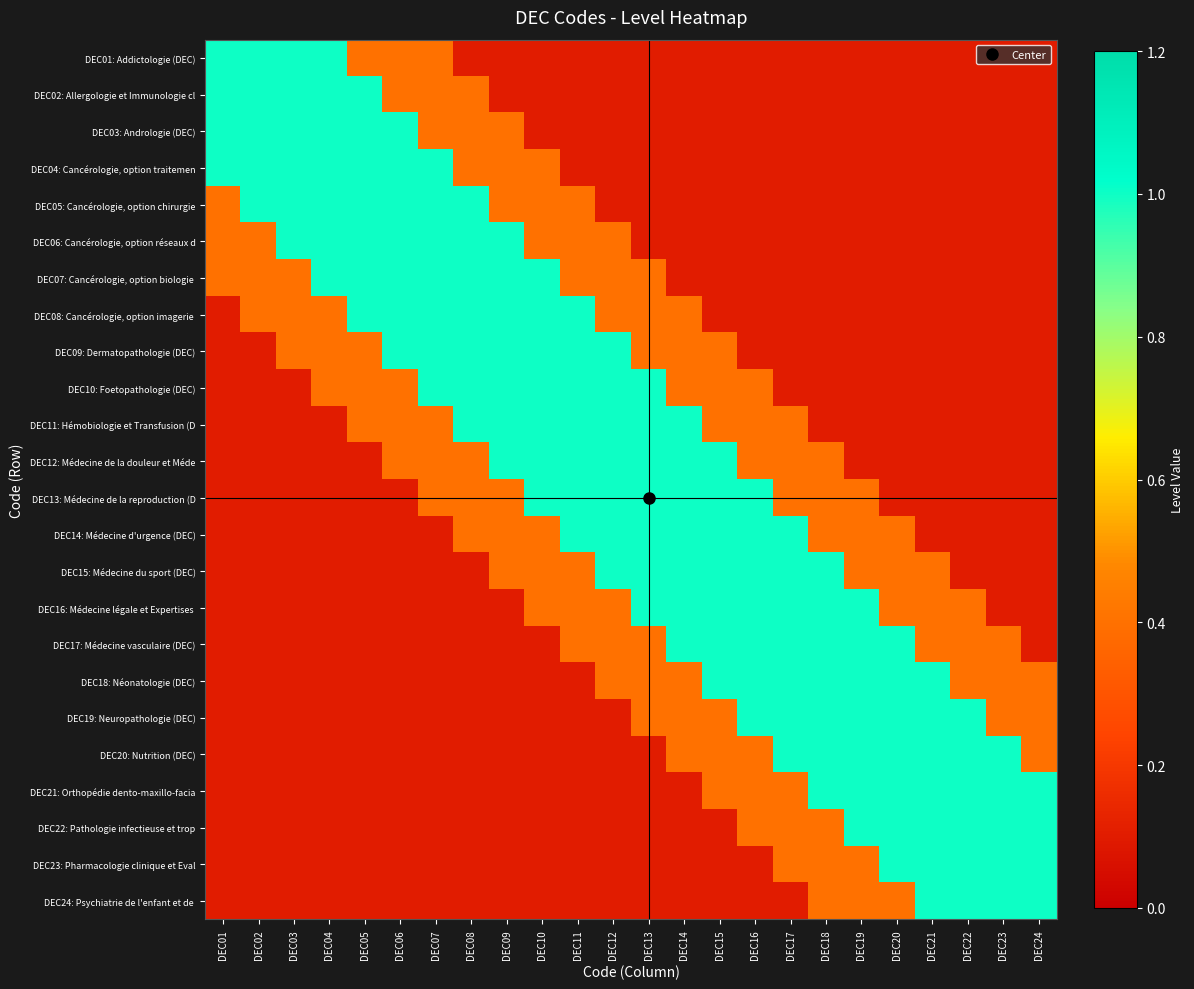

How many categories are shown in the chart?

24